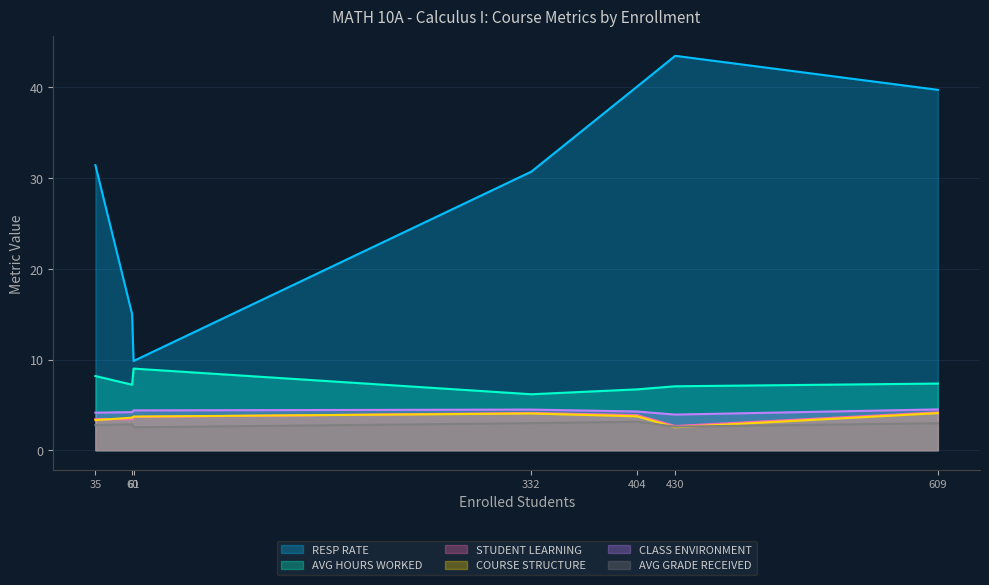

What is the difference between the CLASS ENVIRONMENT values at 35 and 430?

0.2